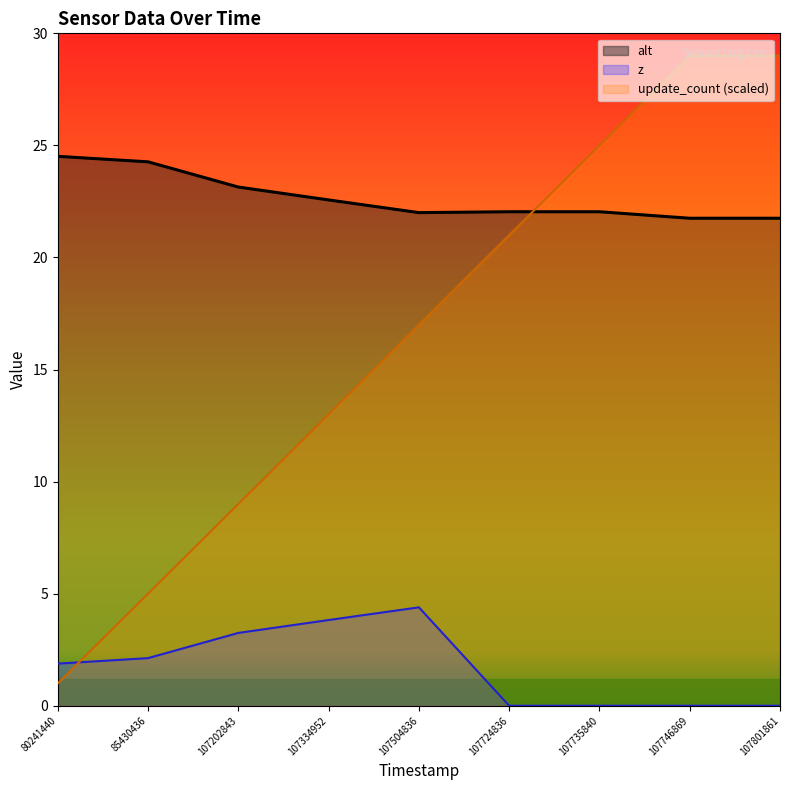

List the labels in order of z value, smallest first.

107724836, 107735840, 107746869, 107801861, 80241440, 85430436, 107202843, 107334952, 107504836